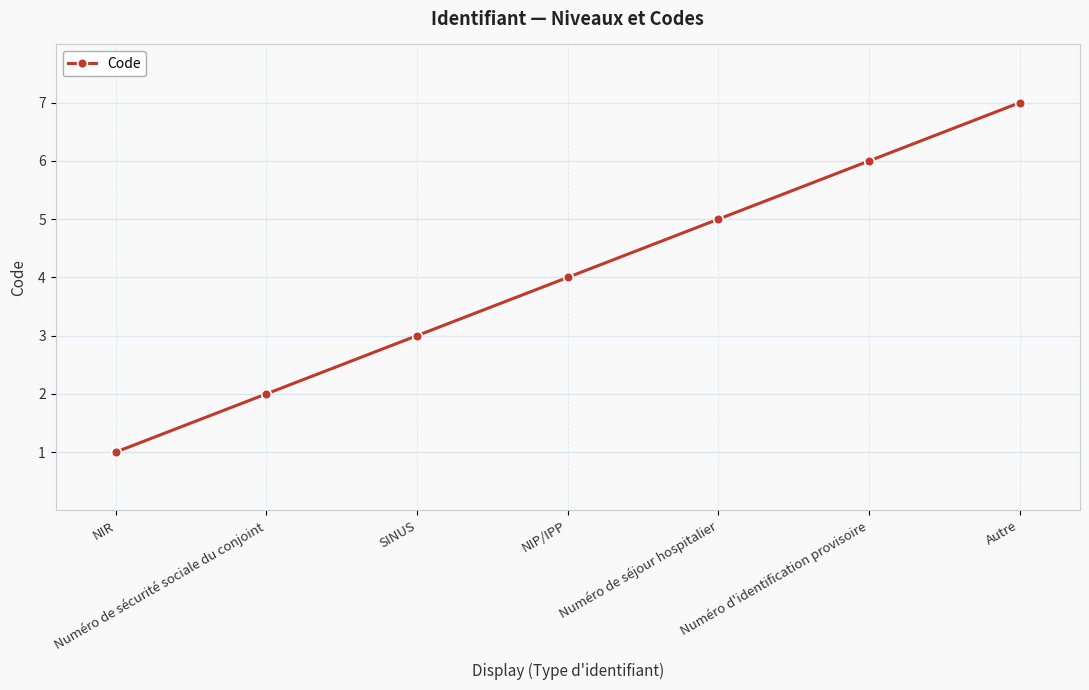

Approximately how many times larger is the value at Autre compared to Numéro de sécurité sociale du conjoint?

3.5